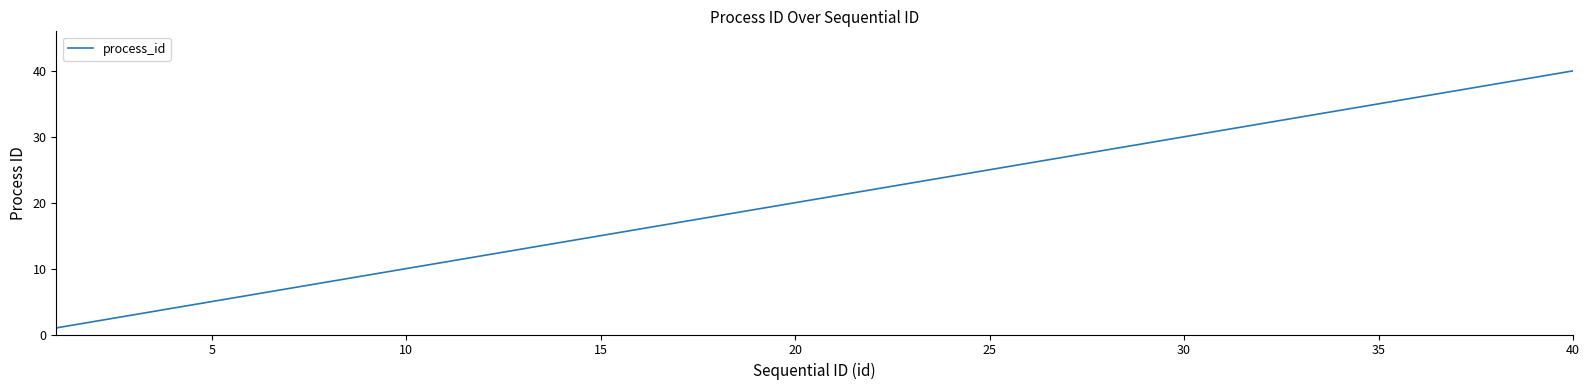

What is the maximum value shown in the chart?

40